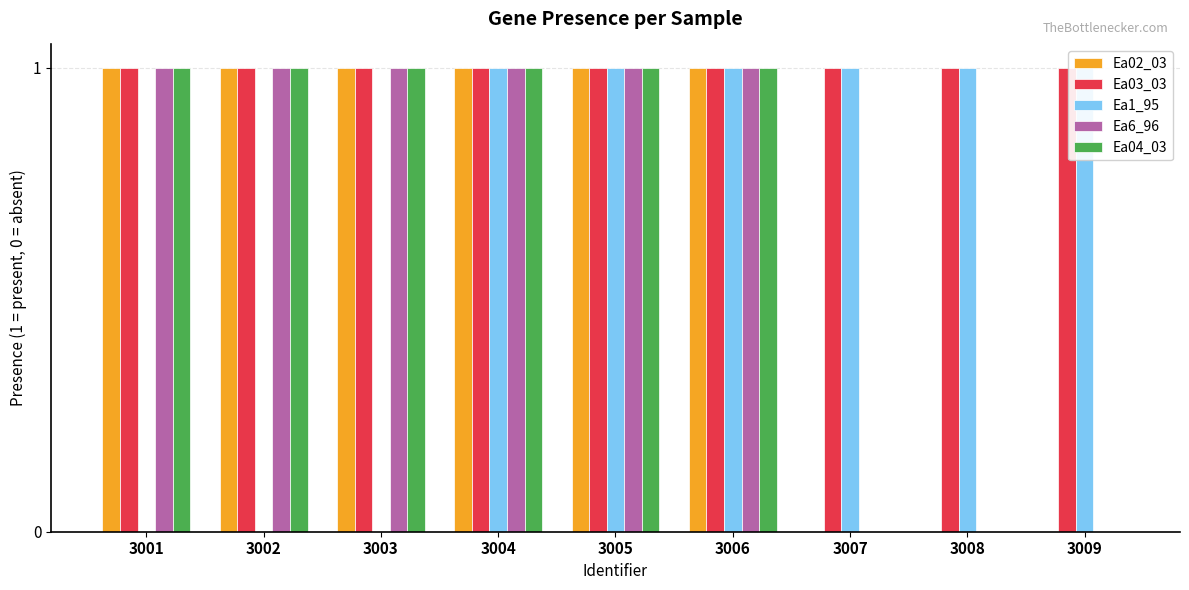

What are all the series names shown in the legend?

Ea02_03, Ea03_03, Ea1_95, Ea6_96, Ea04_03